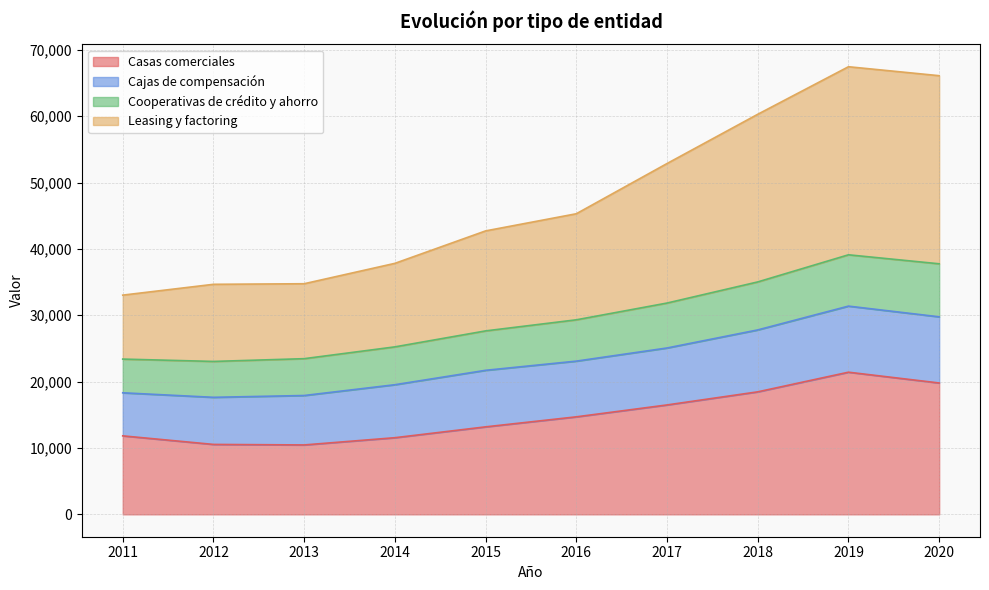

True or false: Cooperativas de crédito y ahorro and Casas comerciales cross at least once.

False